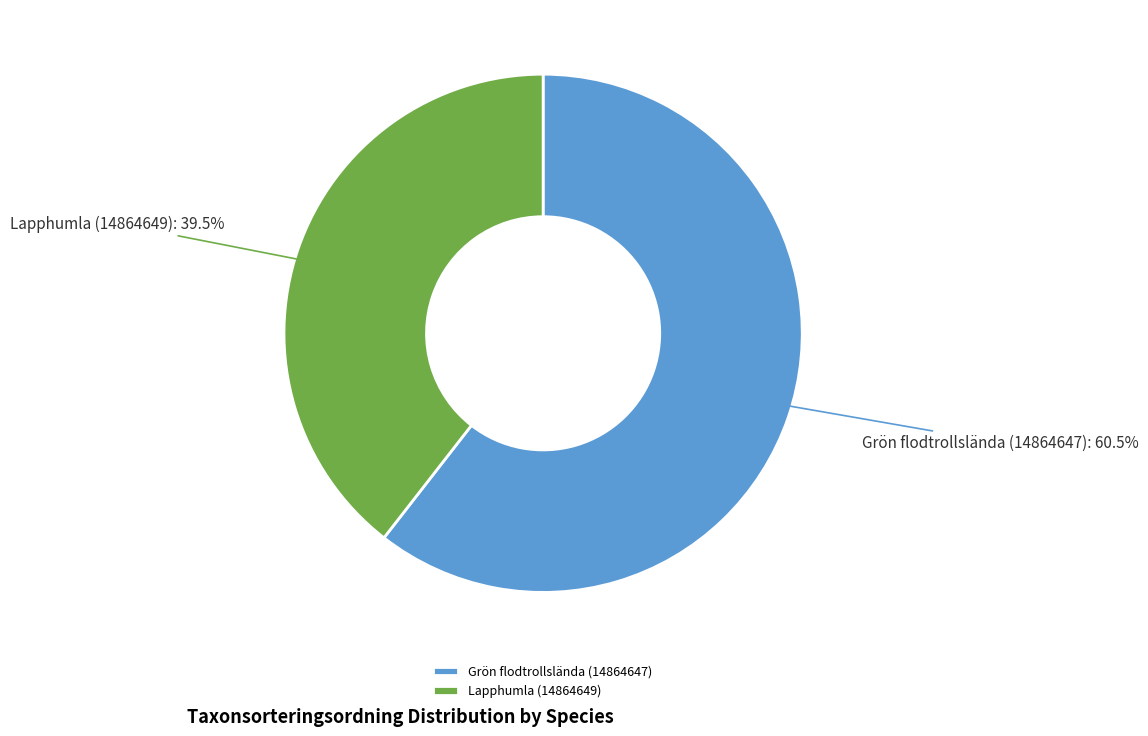

What is the majority slice?

Grön flodtrollslända (14864647)